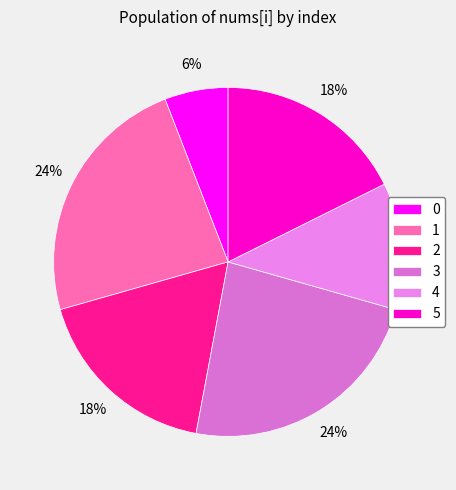

Count the number of slices in the pie.

6